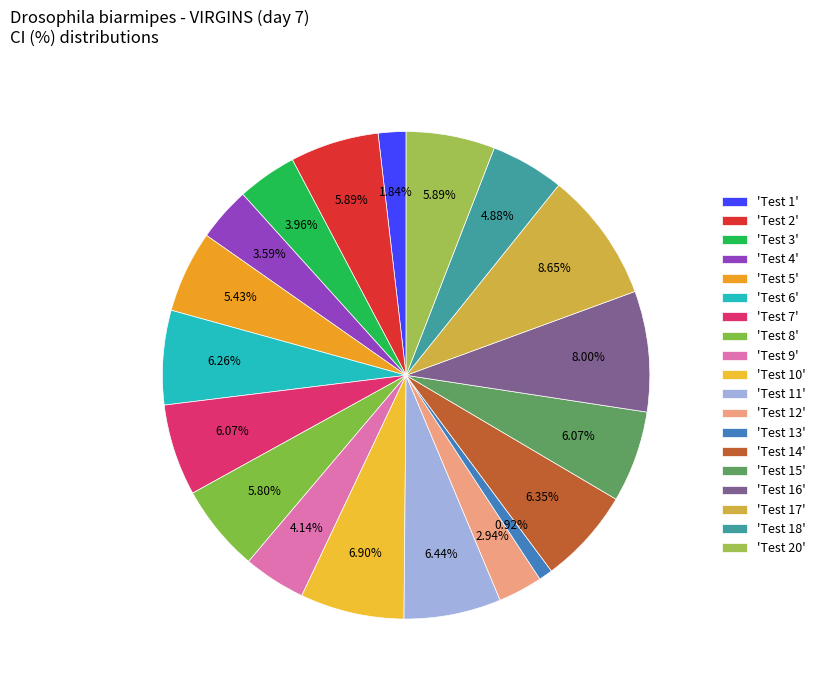

To the nearest percent, what is the average slice percentage?

5%